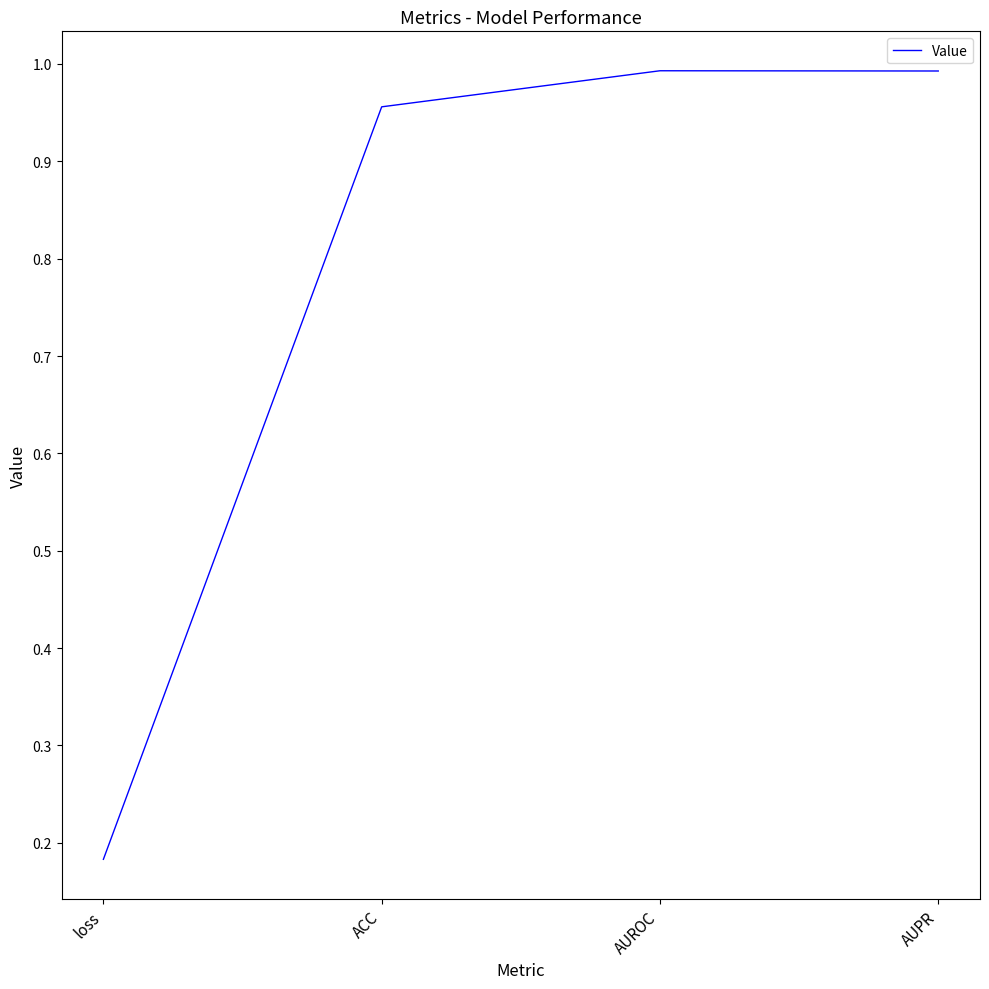

What is the sum of the values at loss and AUPR?

1.2